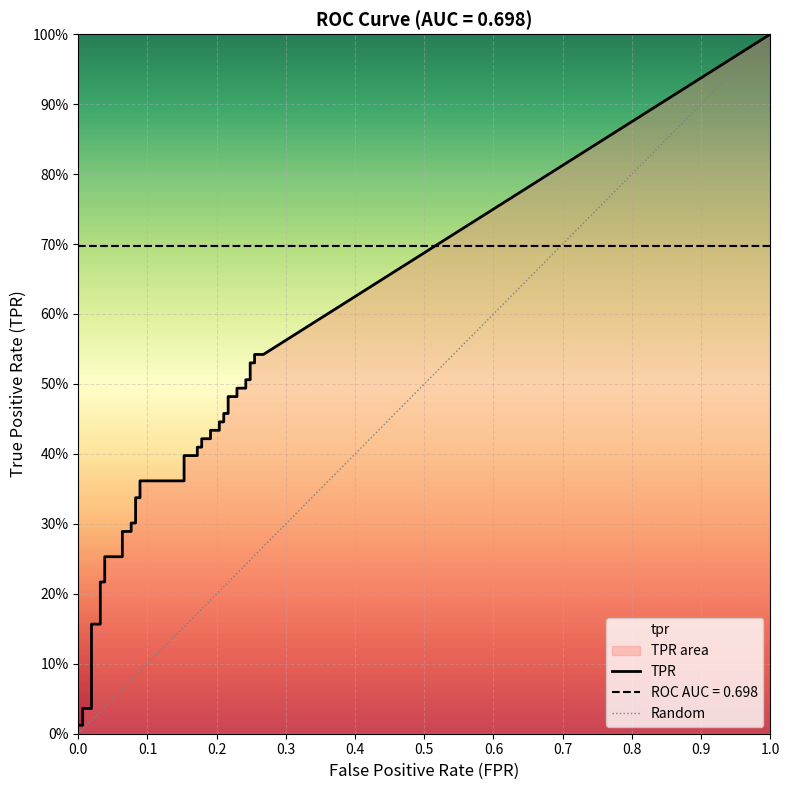

What is the label of the 24th point from the right?

16